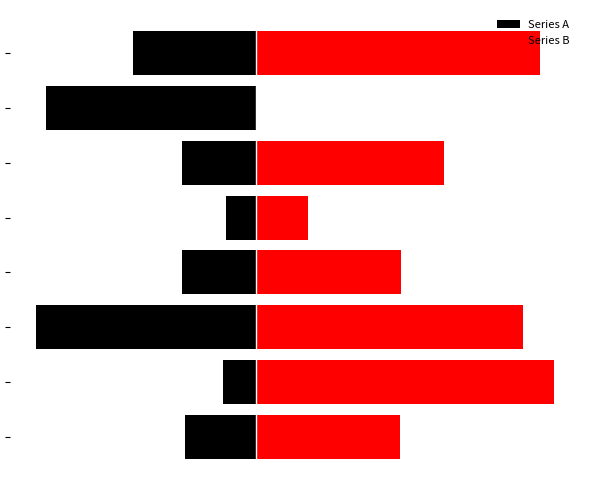

List the series in order of their peak value, highest first.

Series B, Series A